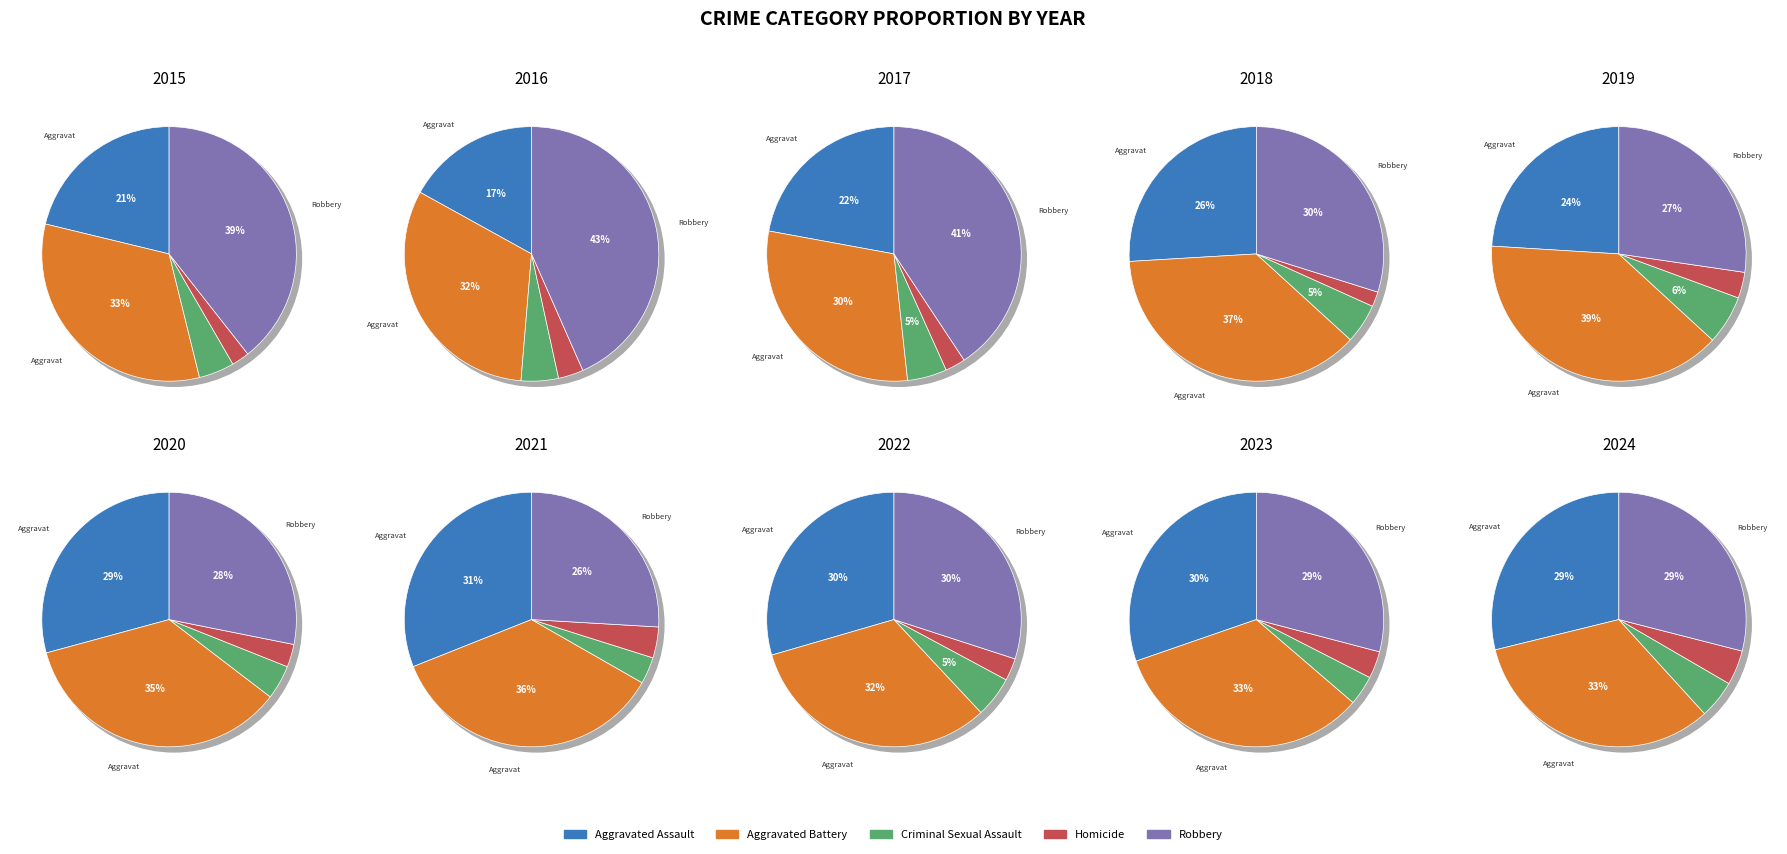

Is the sum of 6 and 0 greater than half?

No